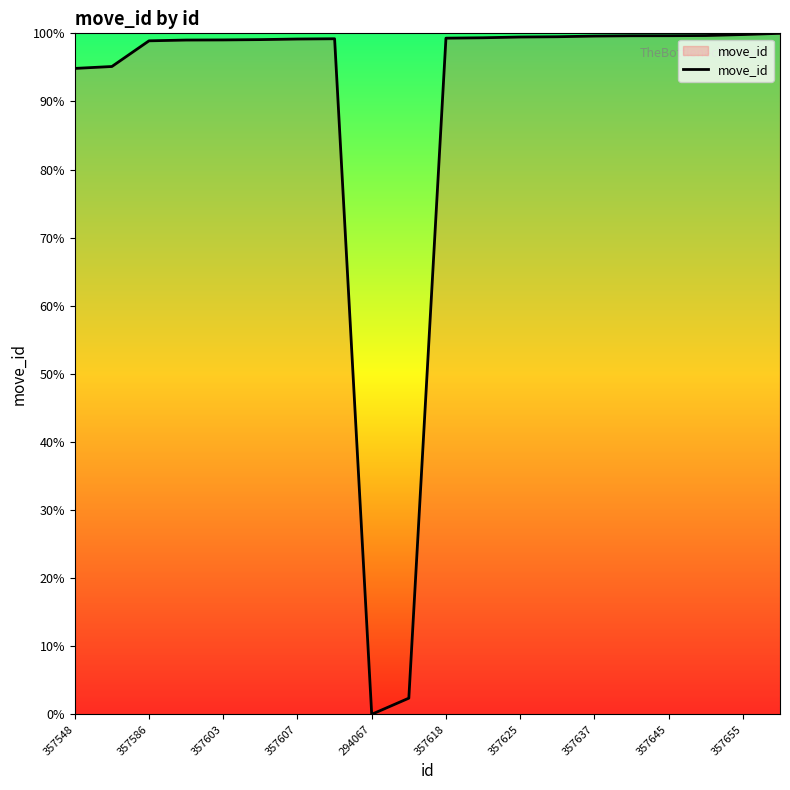

What is the difference between the maximum and minimum values?

100.0